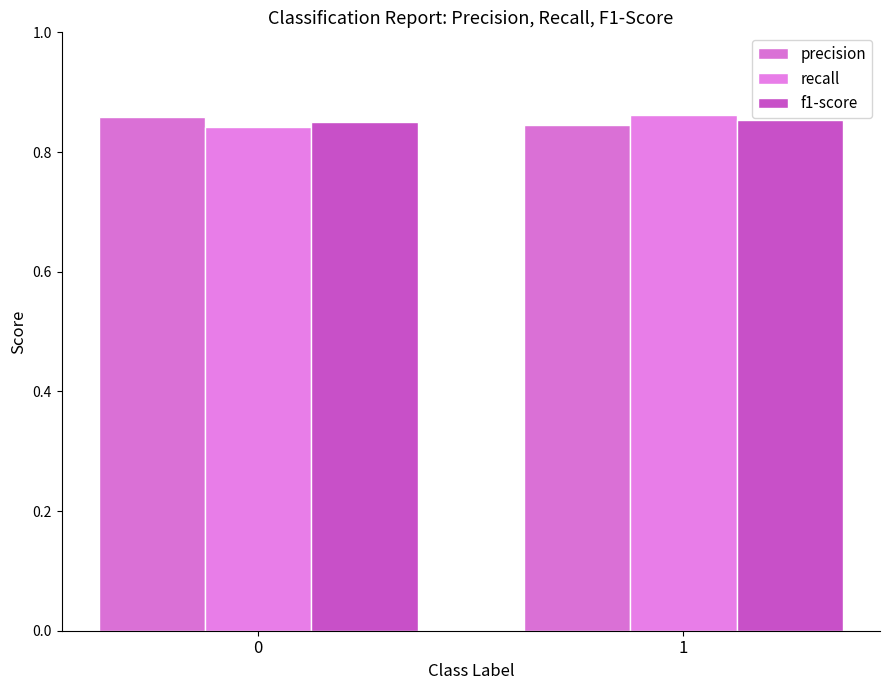

Which series has the widest spread of values?

recall